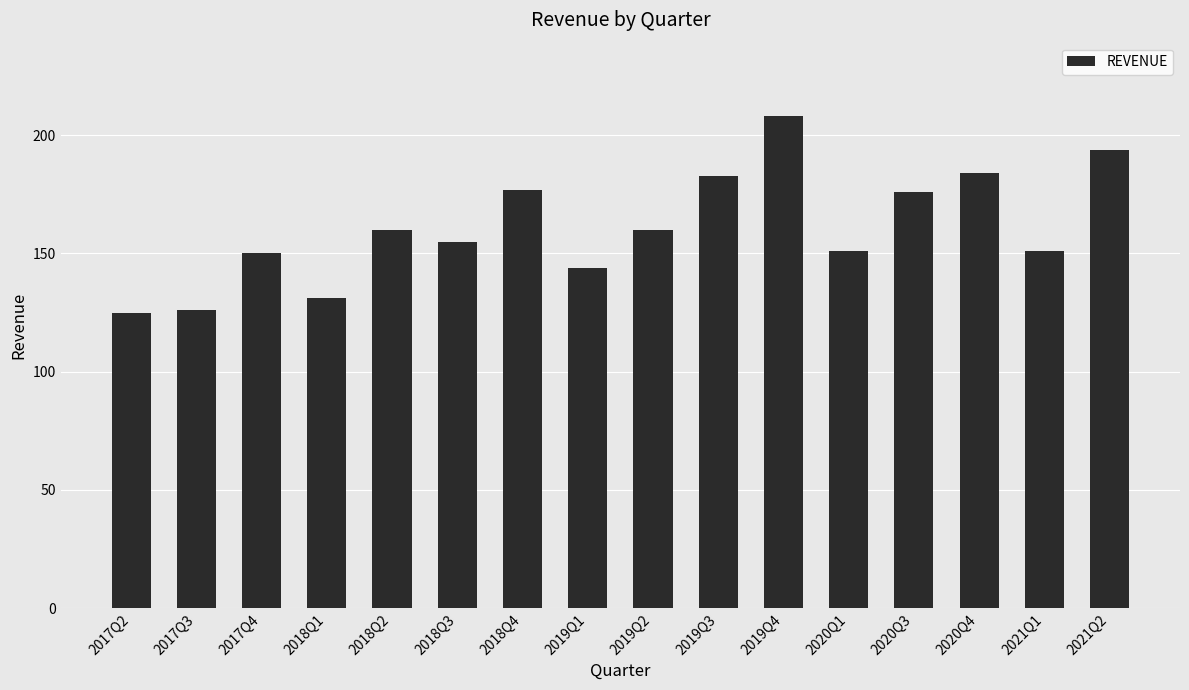

Is it true that the value at 2020Q3 is 80?

False